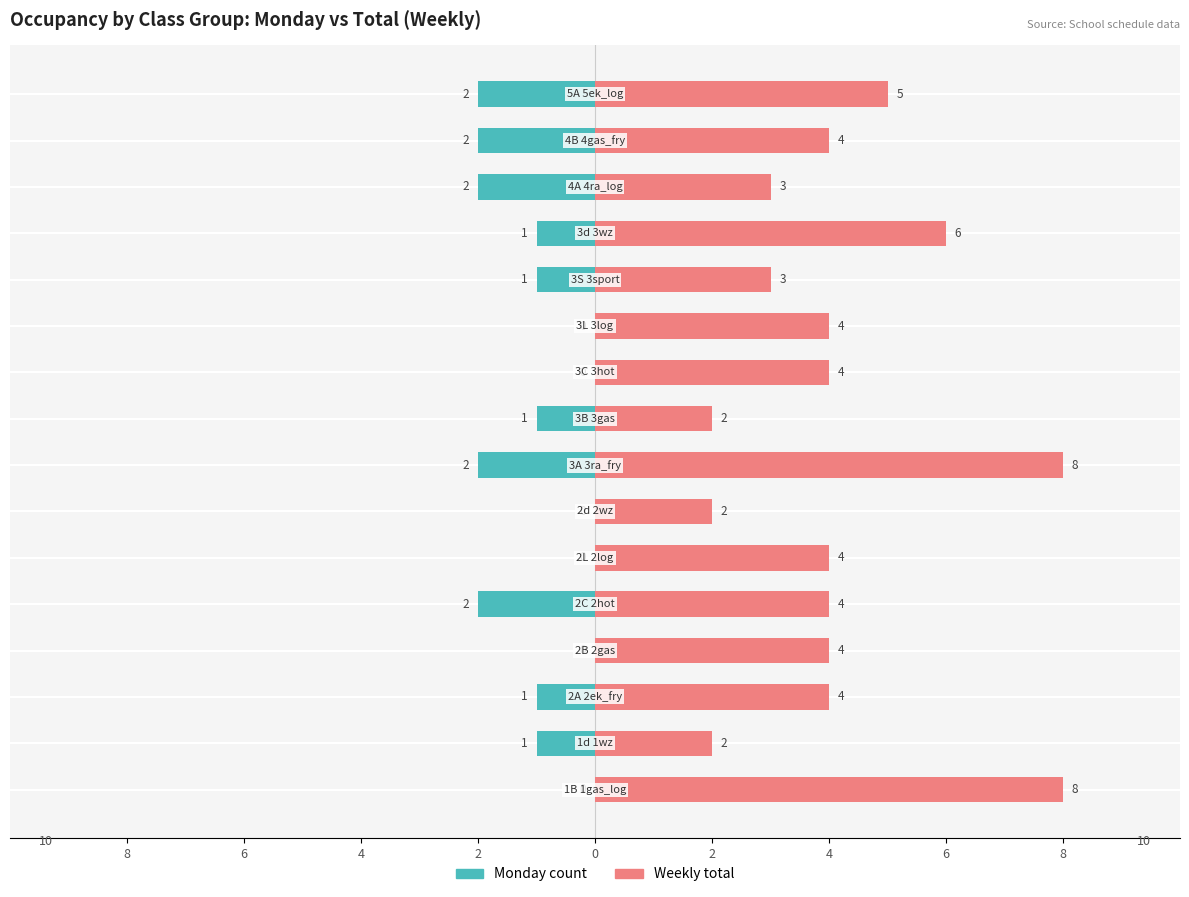

Are the bars horizontal?

Yes